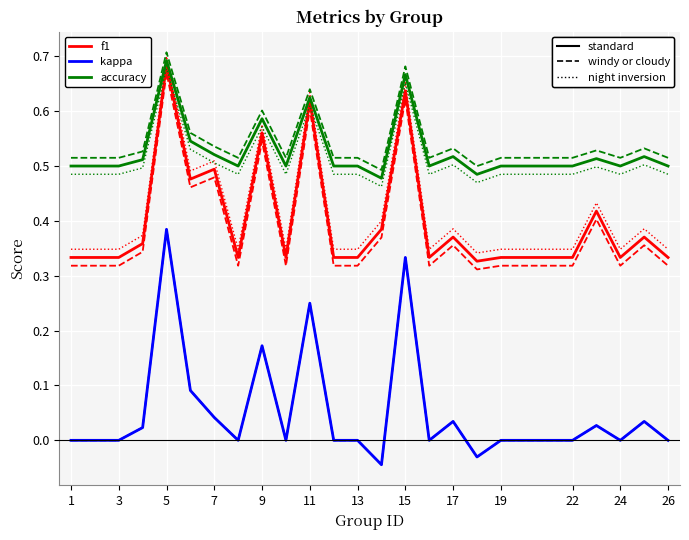

How many data points does each series have?

25